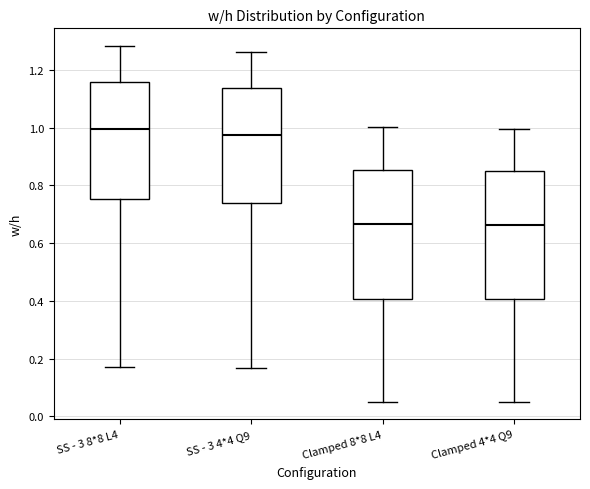

Reading left to right, transcribe this box plot: for each box, give where its median line is, the range the box spans, and where its two whiskers end, as read against the y-axis. The values are not printed on the chart, so give them approximately, as read against the axis.

SS - 3 8*8 L4: median 1.00, box 0.76 to 1.16, whiskers 0.18 to 1.28
SS - 3 4*4 Q9: median 0.98, box 0.74 to 1.14, whiskers 0.16 to 1.26
Clamped 8*8 L4: median 0.66, box 0.40 to 0.86, whiskers 0.06 to 1.00
Clamped 4*4 Q9: median 0.66, box 0.40 to 0.84, whiskers 0.06 to 1.00